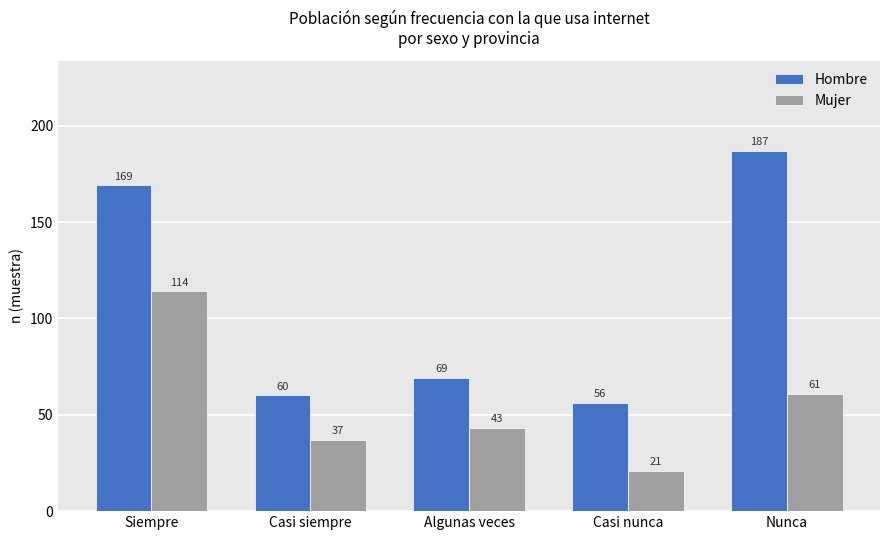

The Hombre series shows 102 at Nunca. True or false?

False